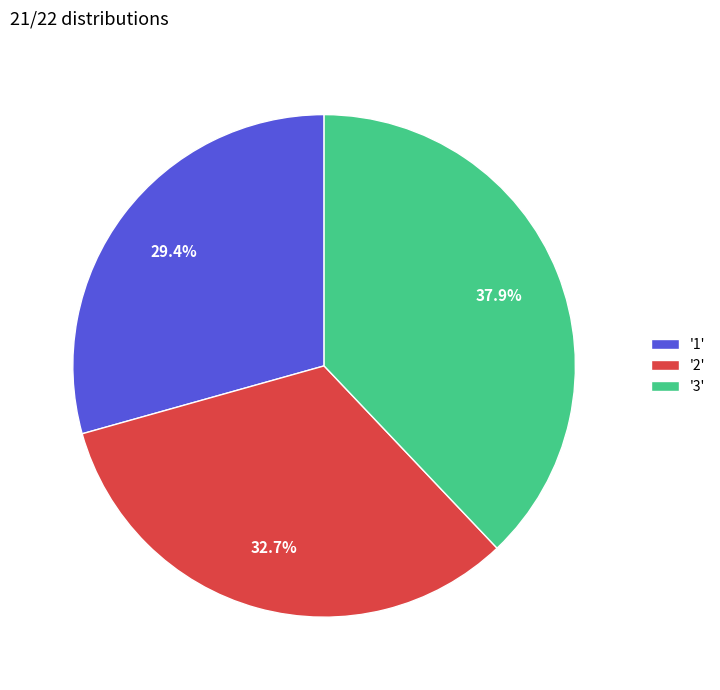

Which has a higher value, '3' or '2'?

'3'